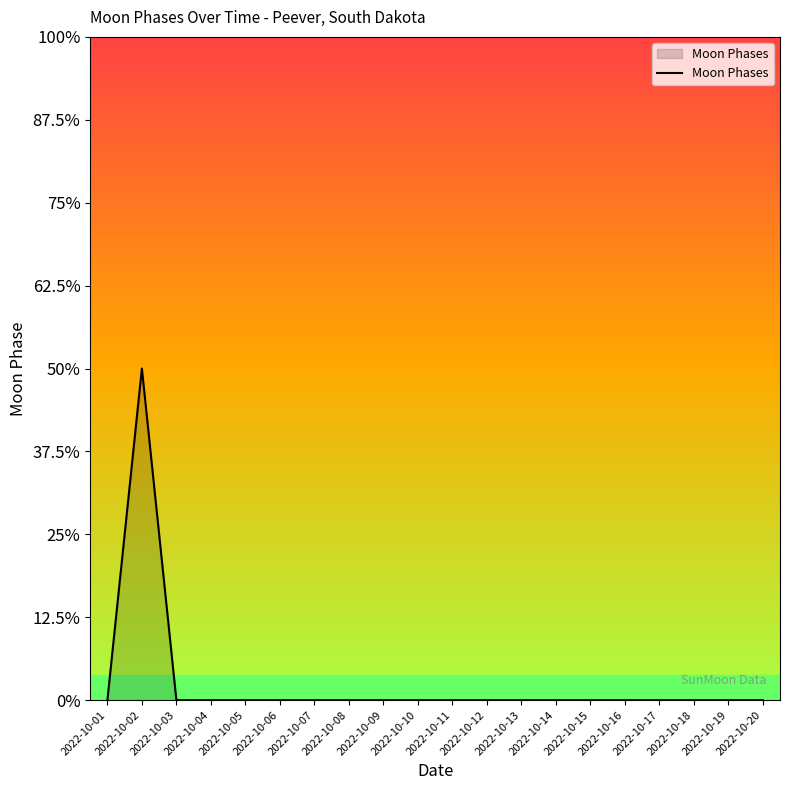

Which category has the lowest value across all series?

2022-10-01